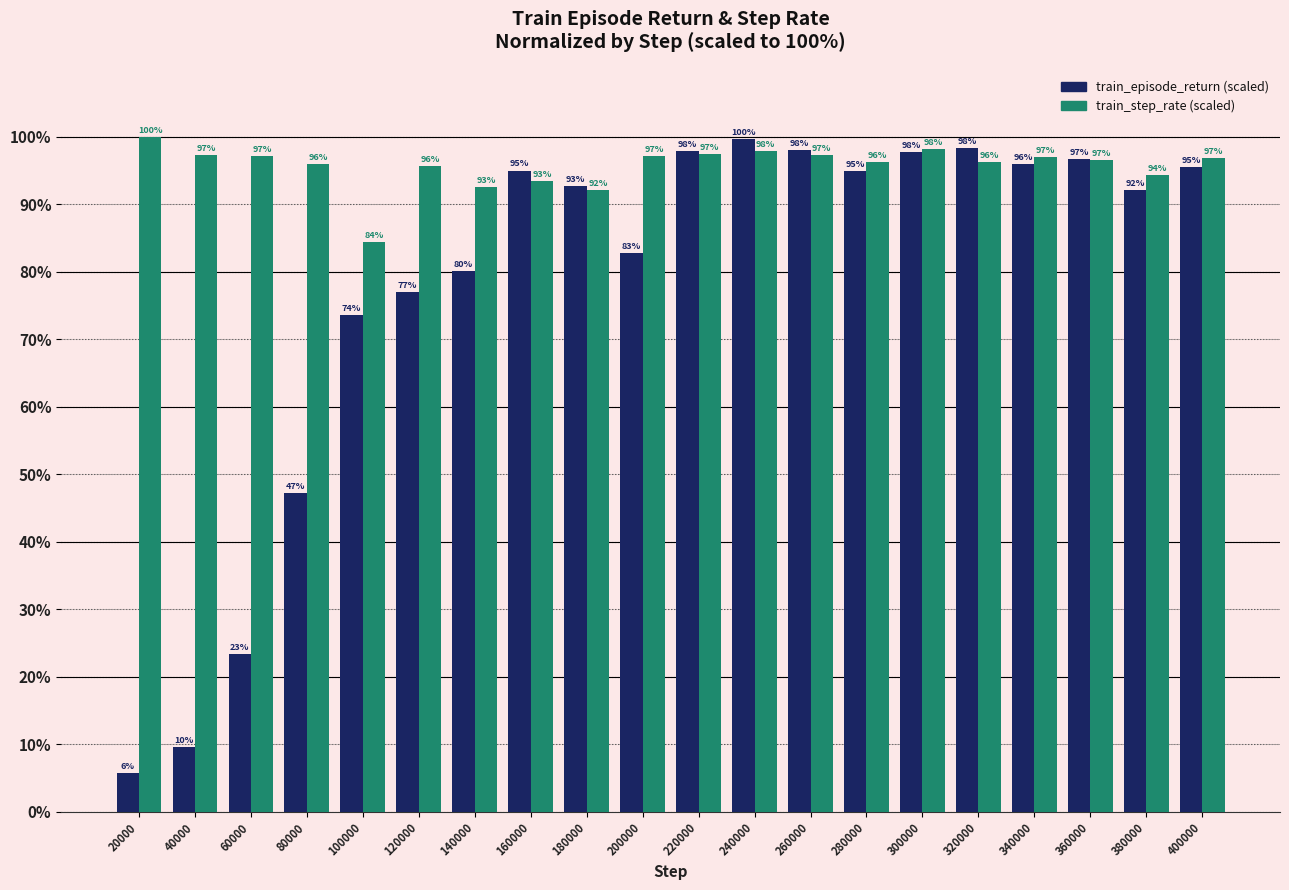

At which category is the sum across all series the highest?

240000